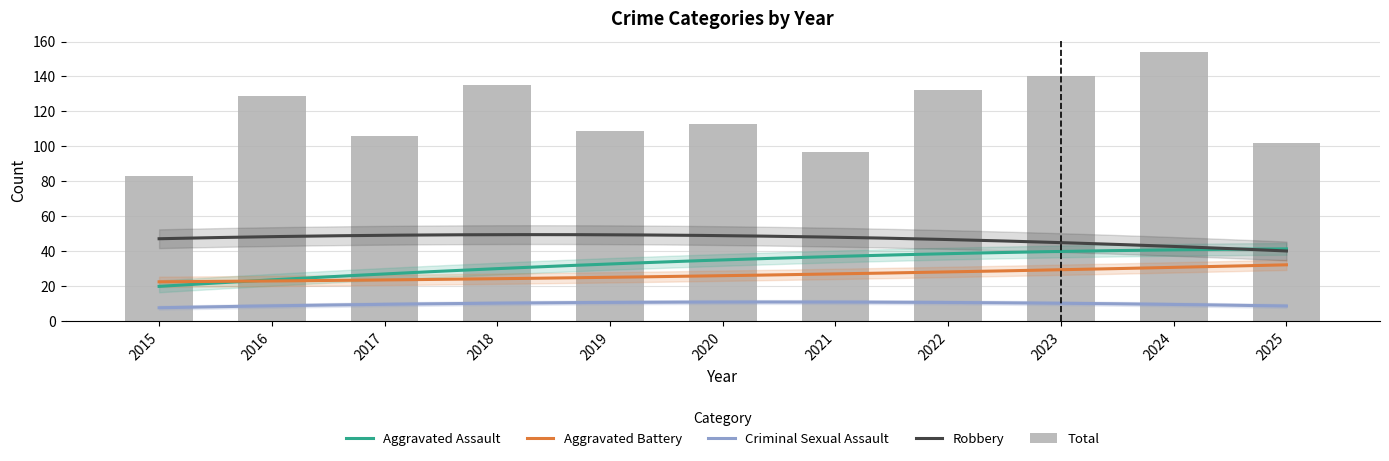

Reading right to left, what are all the values shown in this chart?

Aggravated Assault: 38	47	41	37	27	43	32	33	23	26	19
Aggravated Battery: 26	28	43	38	18	21	20	28	21	26	23
Criminal Sexual Assault: 13	5	10	7	14	10	13	11	9	10	6
Robbery: 24	70	44	50	36	37	43	62	52	63	34
Total: 102	154	140	132	97	113	109	135	106	129	83